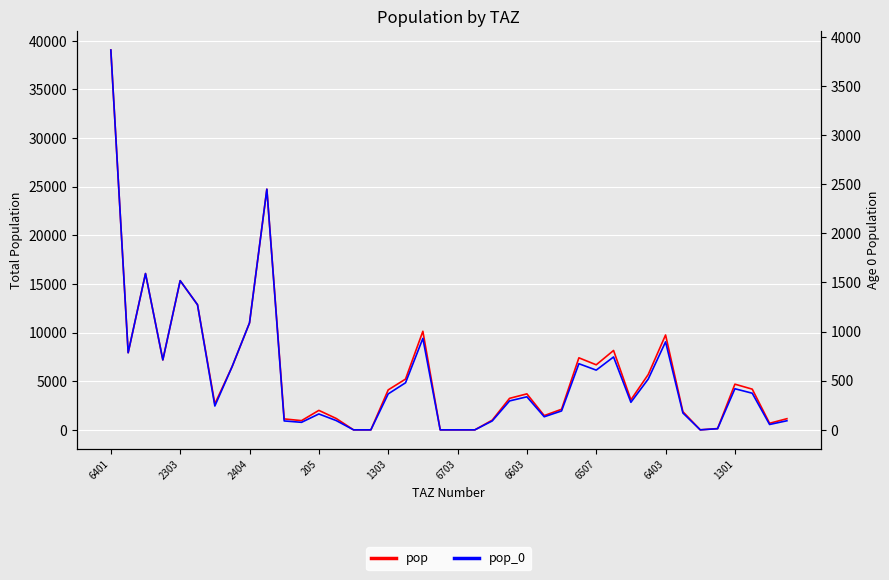

At which category is the sum across all series the highest?

6401